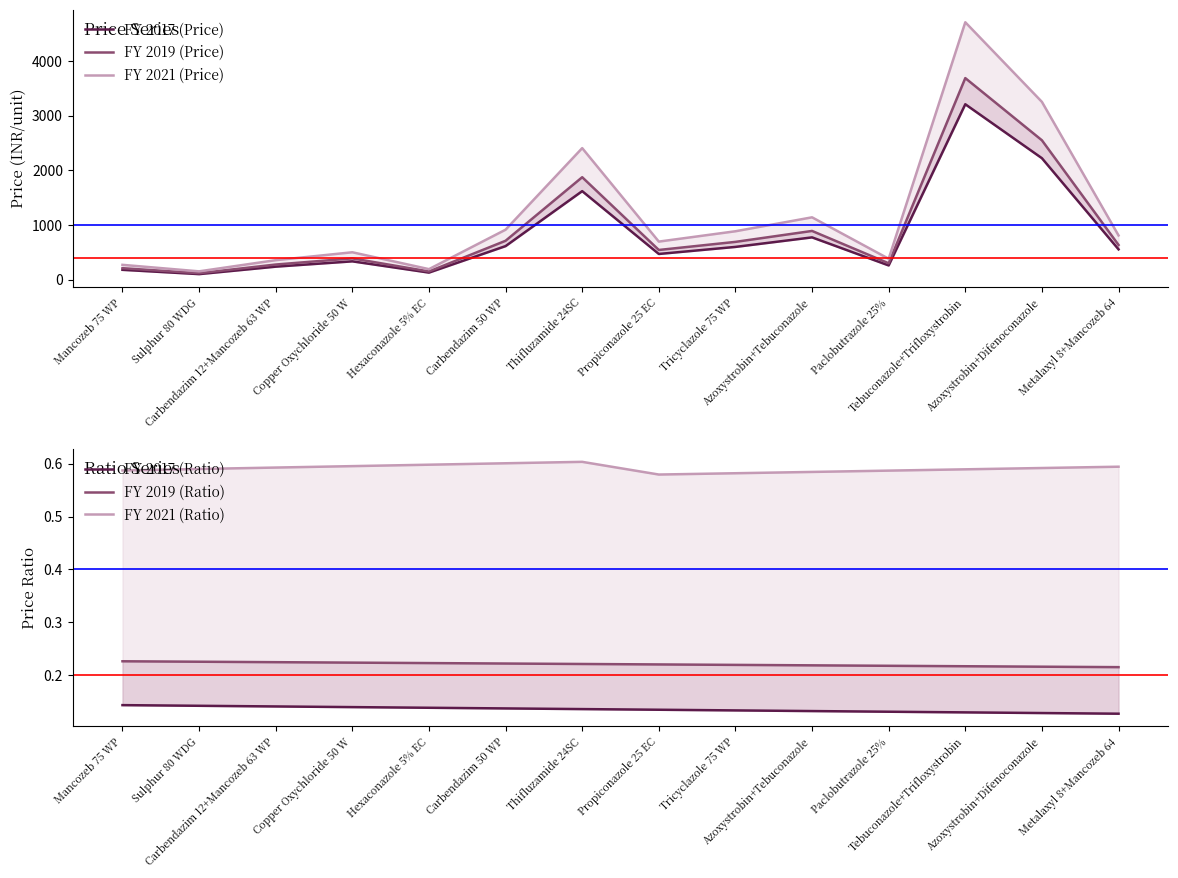

What is the sum of the FY 2021 (Ratio) values at Carbendazim 50 WP and Azoxystrobin+Tebuconazole?

1.2